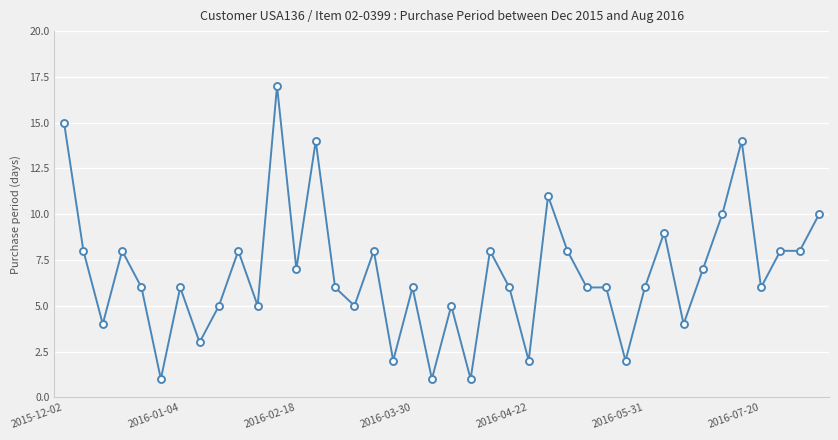

What is the difference between the maximum and minimum values?

16